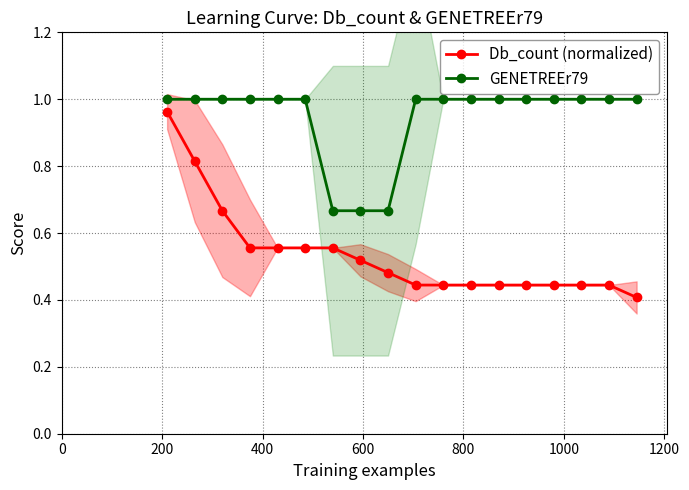

True or false: GENETREEr79 and Db_count (normalized) intersect in this chart.

False